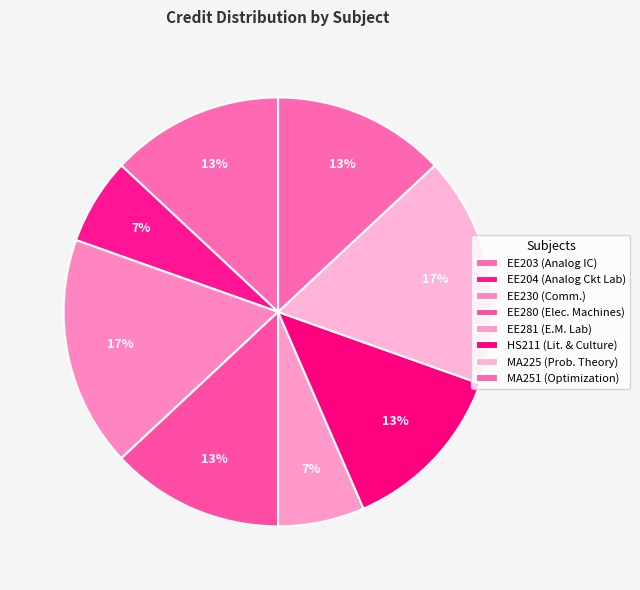

How many slices are in this pie chart?

8